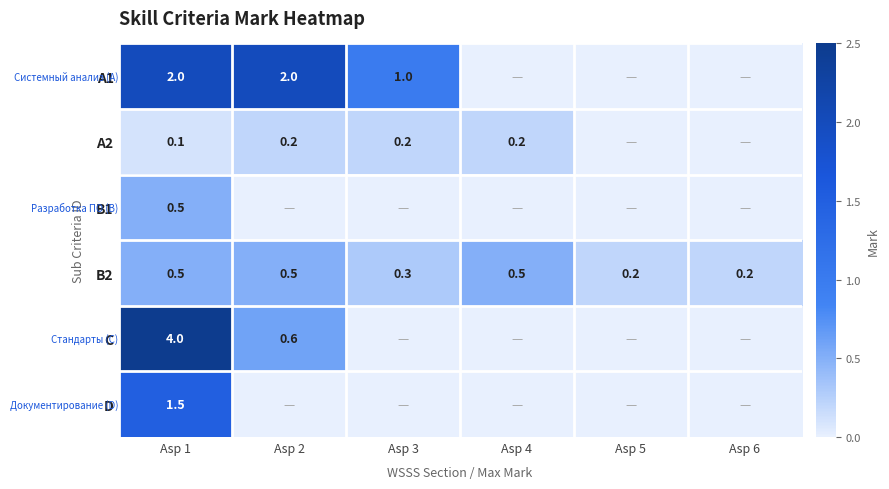

What is the sum of the B2 values at Asp 3 and Asp 5?

0.5